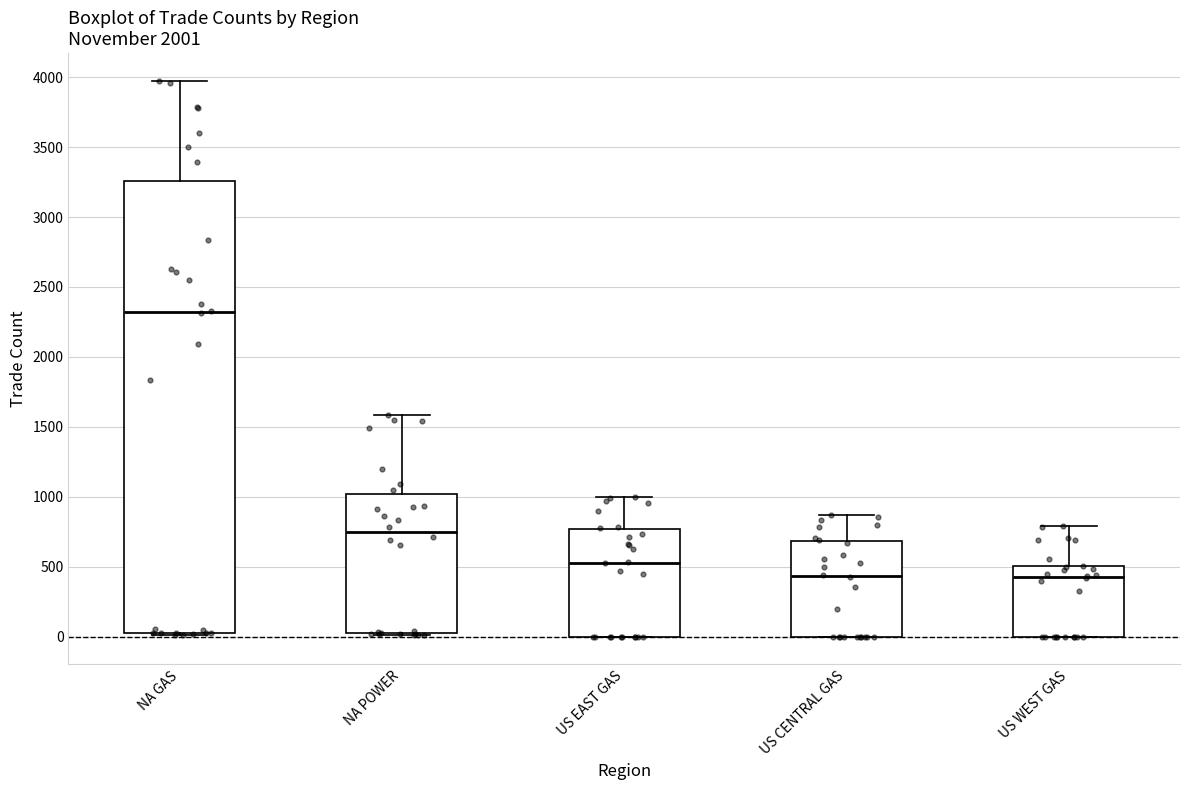

Reading left to right, transcribe this box plot: for each box, give where its median line is, the range the box spans, and where its two whiskers end, as read against the y-axis. The values are not printed on the chart, so give them approximately, as read against the axis.

NA GAS: median 2300, box 50 to 3250, whiskers 0 to 3950
NA POWER: median 750, box 0 to 1000, whiskers 0 (just below the box's lower edge) to 1600
US EAST GAS: median 550, box 0 to 750, whiskers 0 to 1000
US CENTRAL GAS: median 450, box 0 to 700, whiskers 0 to 850
US WEST GAS: median 450, box 0 to 500, whiskers 0 to 800